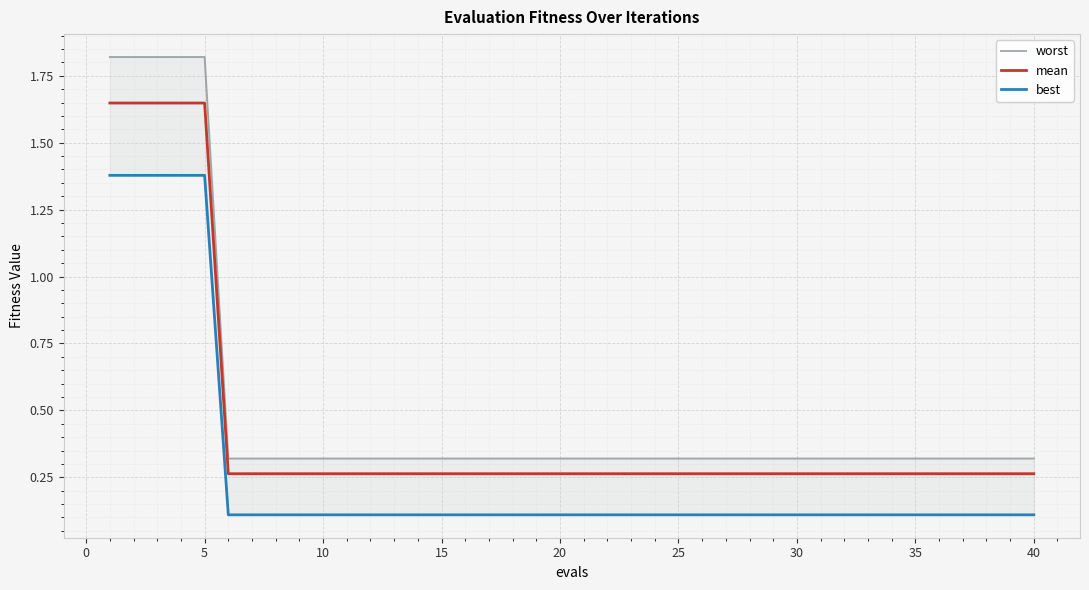

What is the value of the best point at the 10th from the left?

0.1